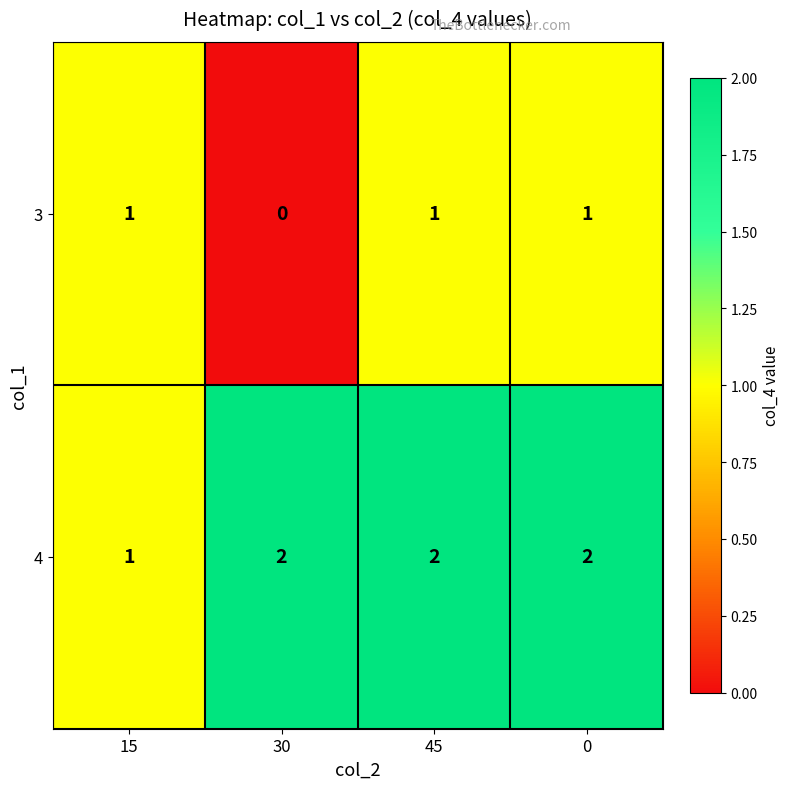

Which label corresponds to the smallest value in the chart?

30